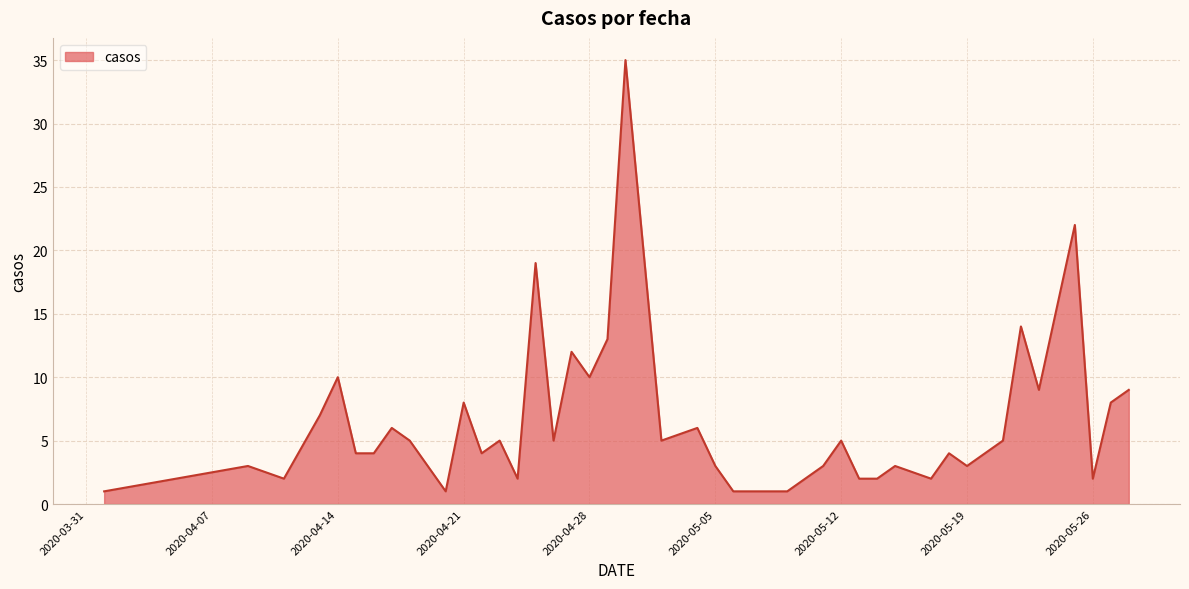

Count the number of data series in this chart.

1